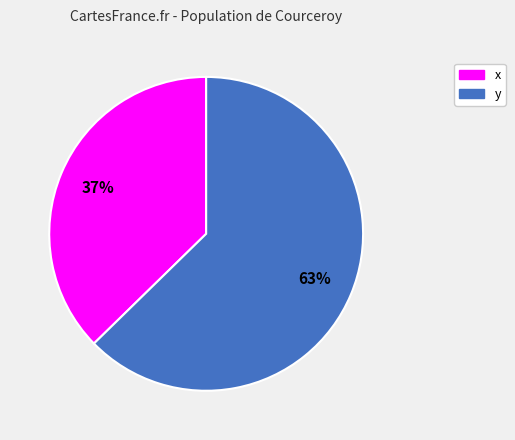

To the nearest percent, what percentage of the pie is x?

37%